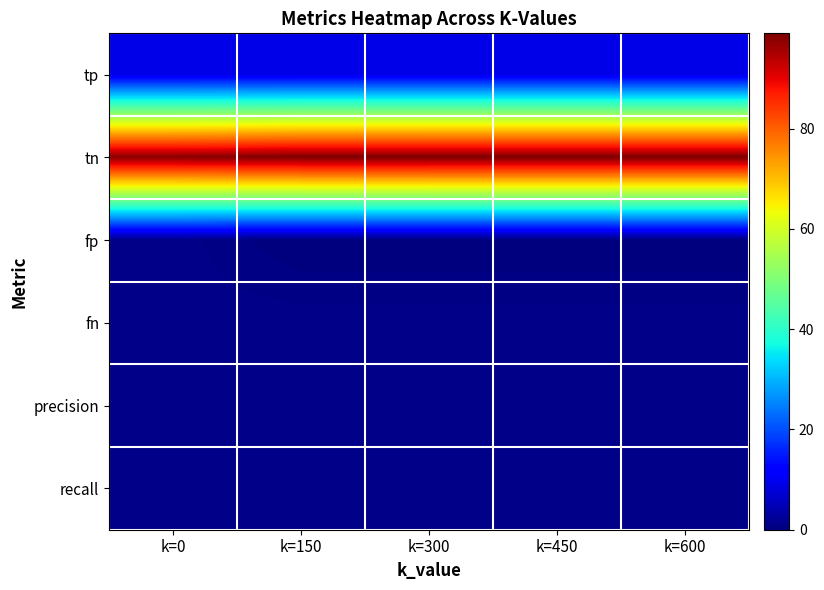

Which has a higher value, k=600 or k=0?

k=600